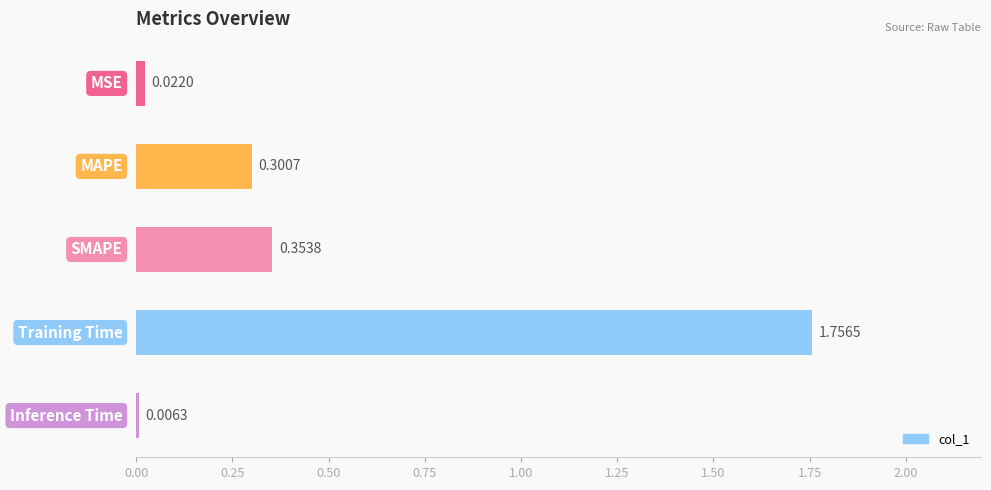

What is the sum of all values?

2.4